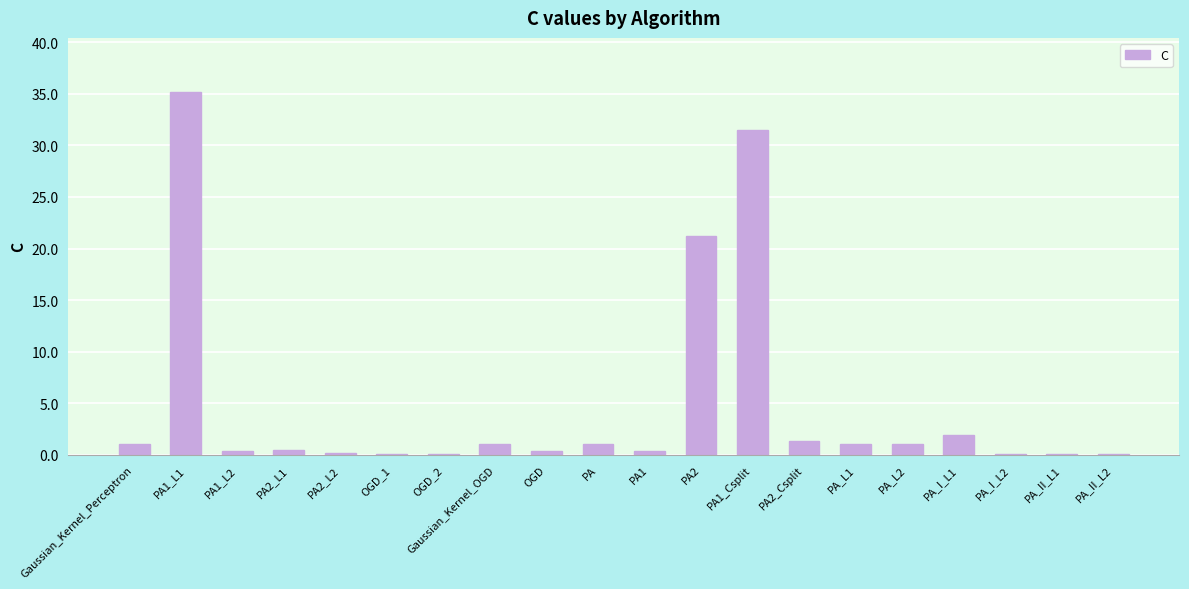

Count the number of data series in this chart.

1